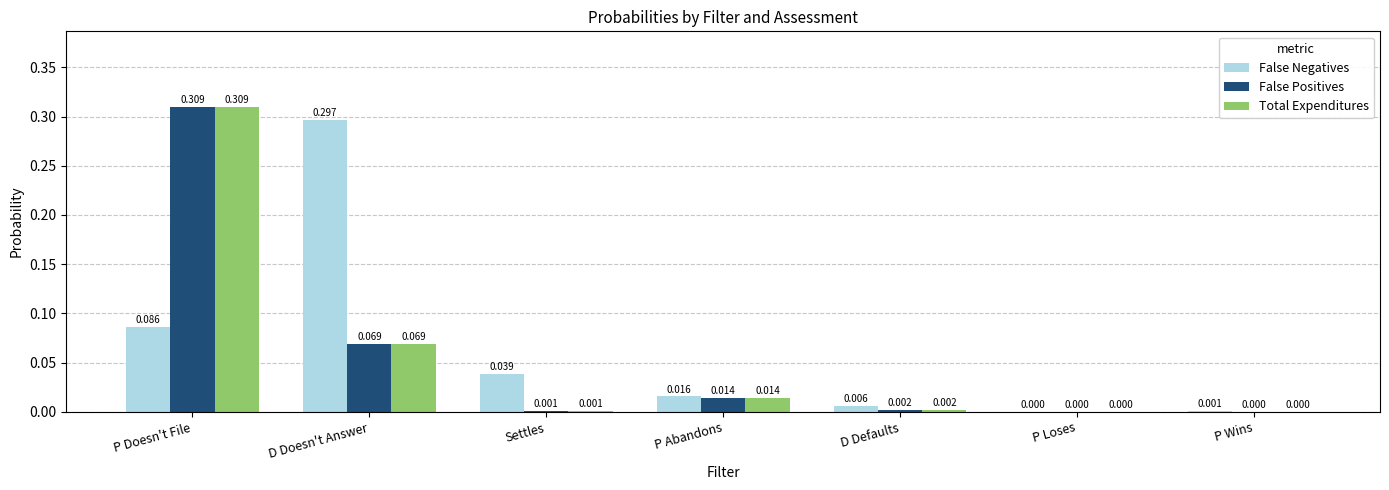

What is the sum of all False Positives values?

0.4